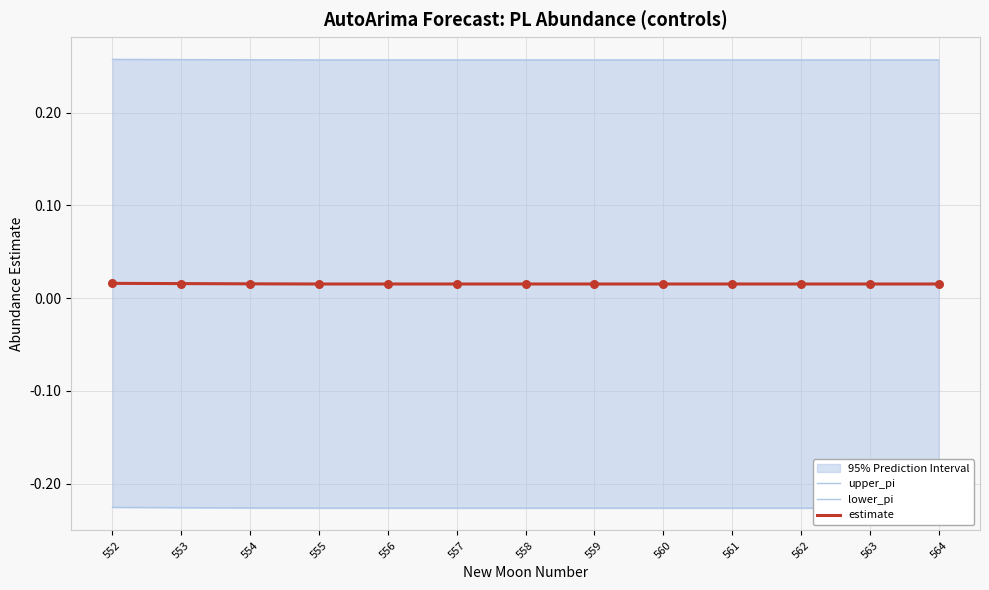

What are all the series names shown in the legend?

upper_pi, lower_pi, estimate